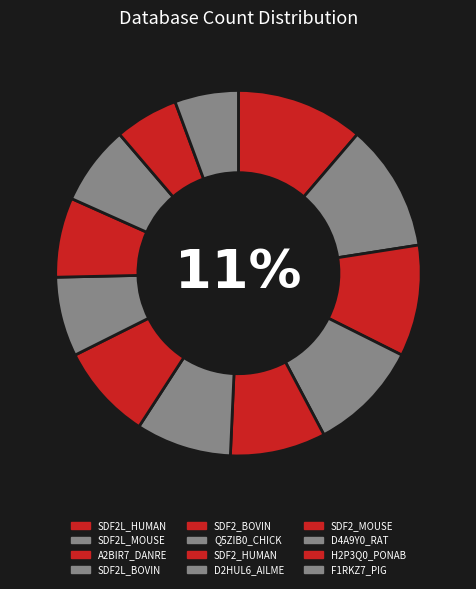

How many segments does this pie chart have?

12